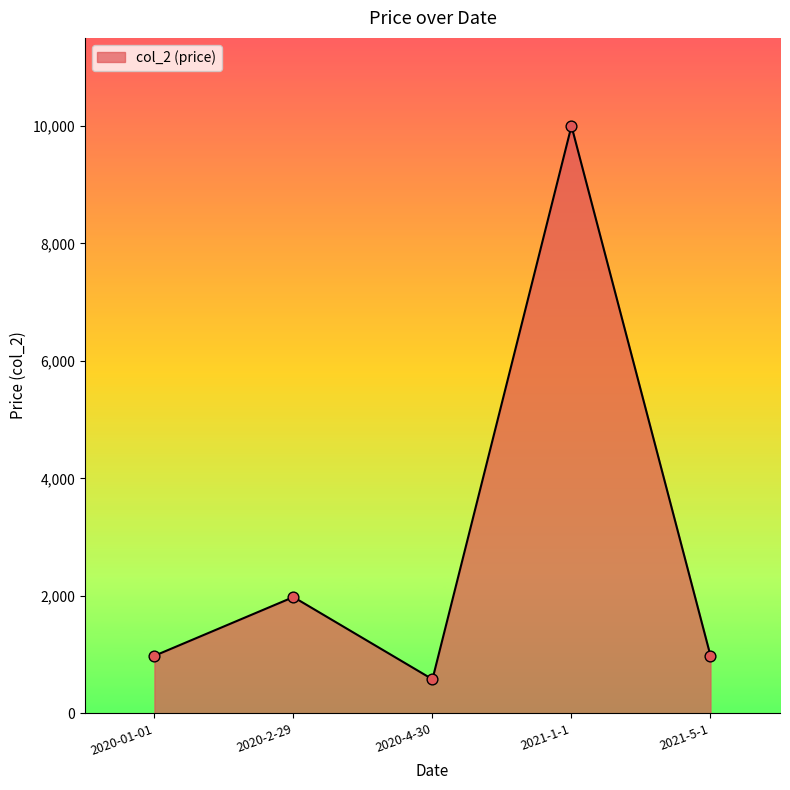

What is the change in value from 2020-01-01 to 2020-2-29?

+1000